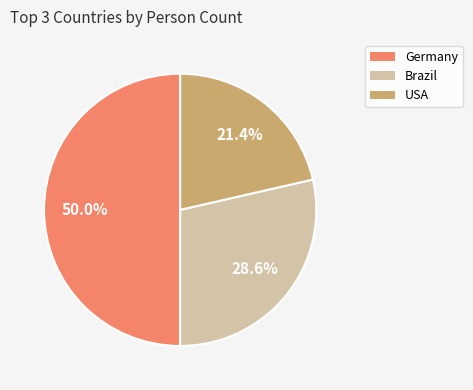

How many slices are in this pie chart?

3